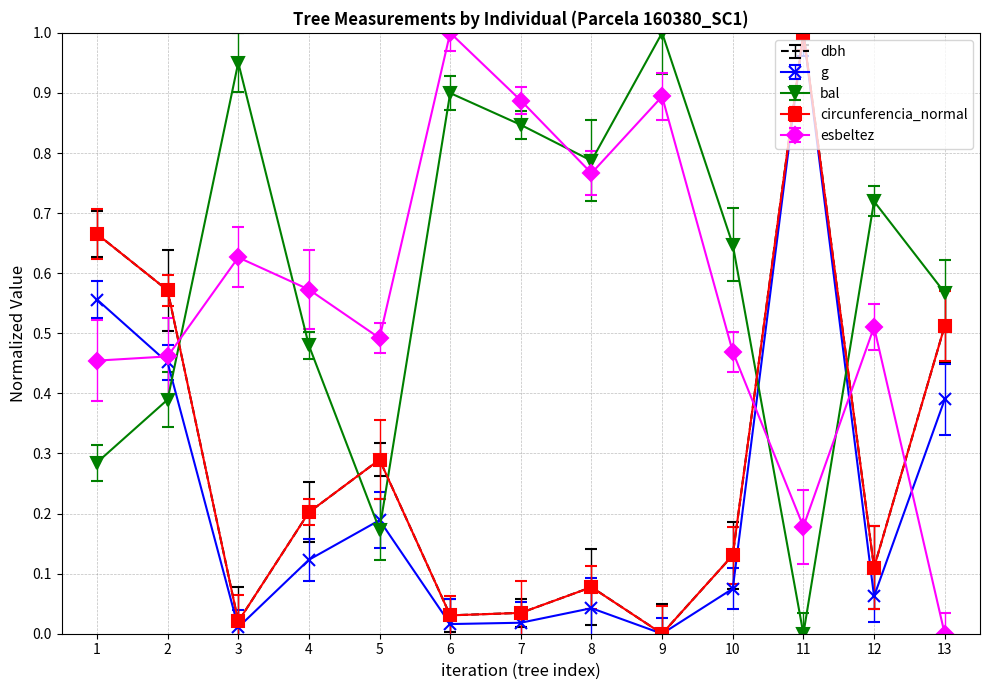

Which series changed the most between 1 and 8?

circunferencia_normal